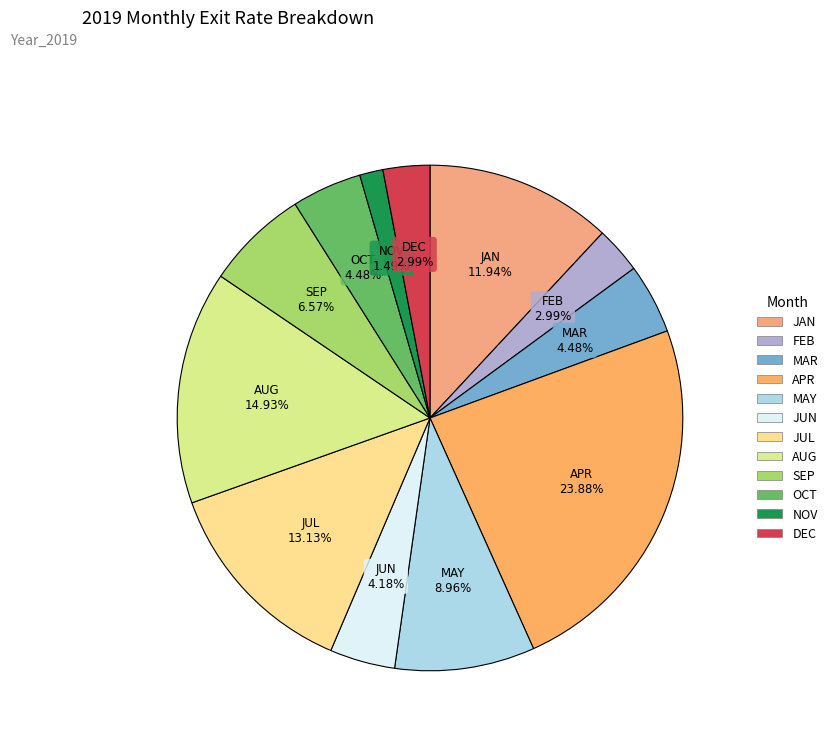

The SEP slice represents 18% of the pie. True or false?

False